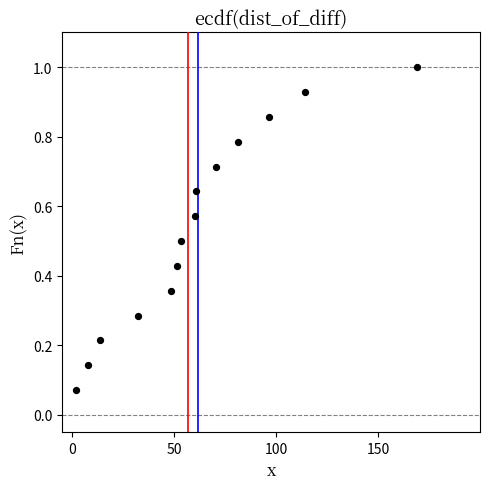

How many data points are displayed?

14